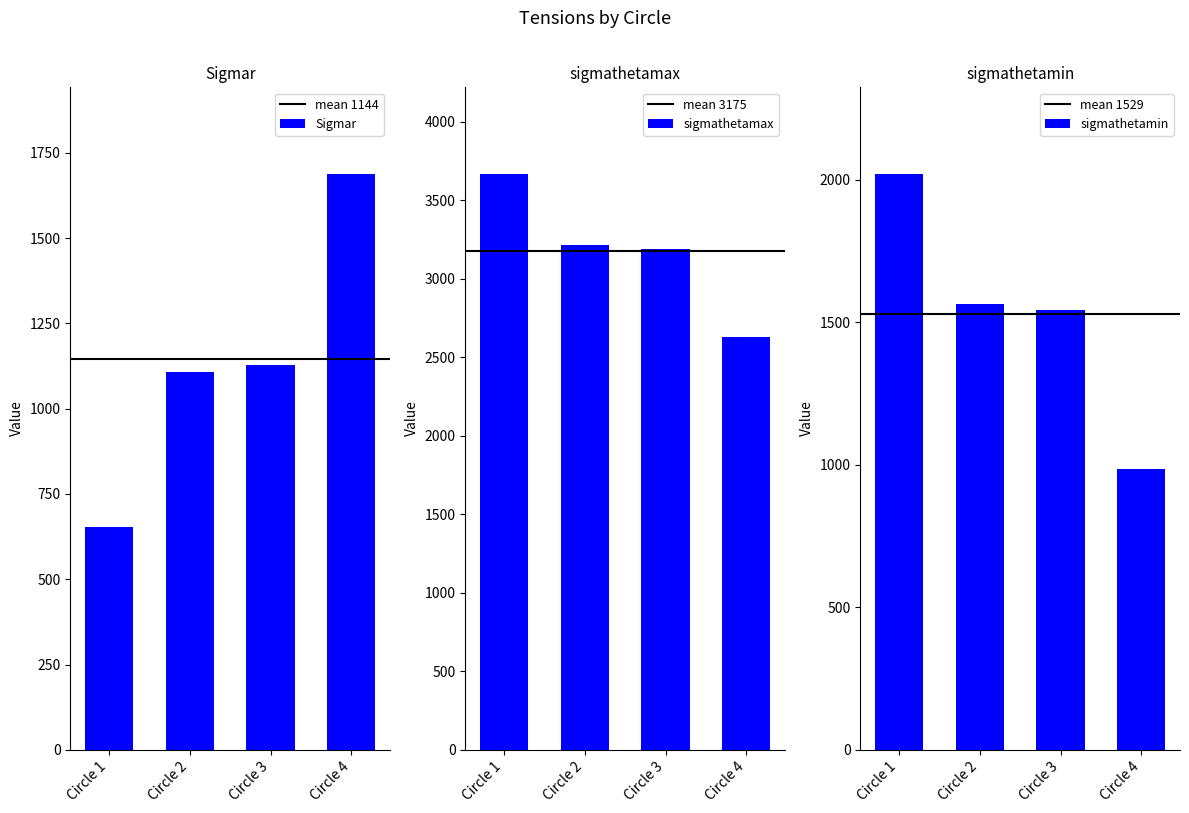

Reading right to left, extract all data points from this chart.

Sigmar: Circle 4=1688.6	Circle 3=1129.1	Circle 2=1107.7	Circle 1=651.8
sigmathetamax: Circle 4=2630.6	Circle 3=3190.2	Circle 2=3211.6	Circle 1=3667.4
sigmathetamin: Circle 4=985.0	Circle 3=1544.6	Circle 2=1566.0	Circle 1=2021.8